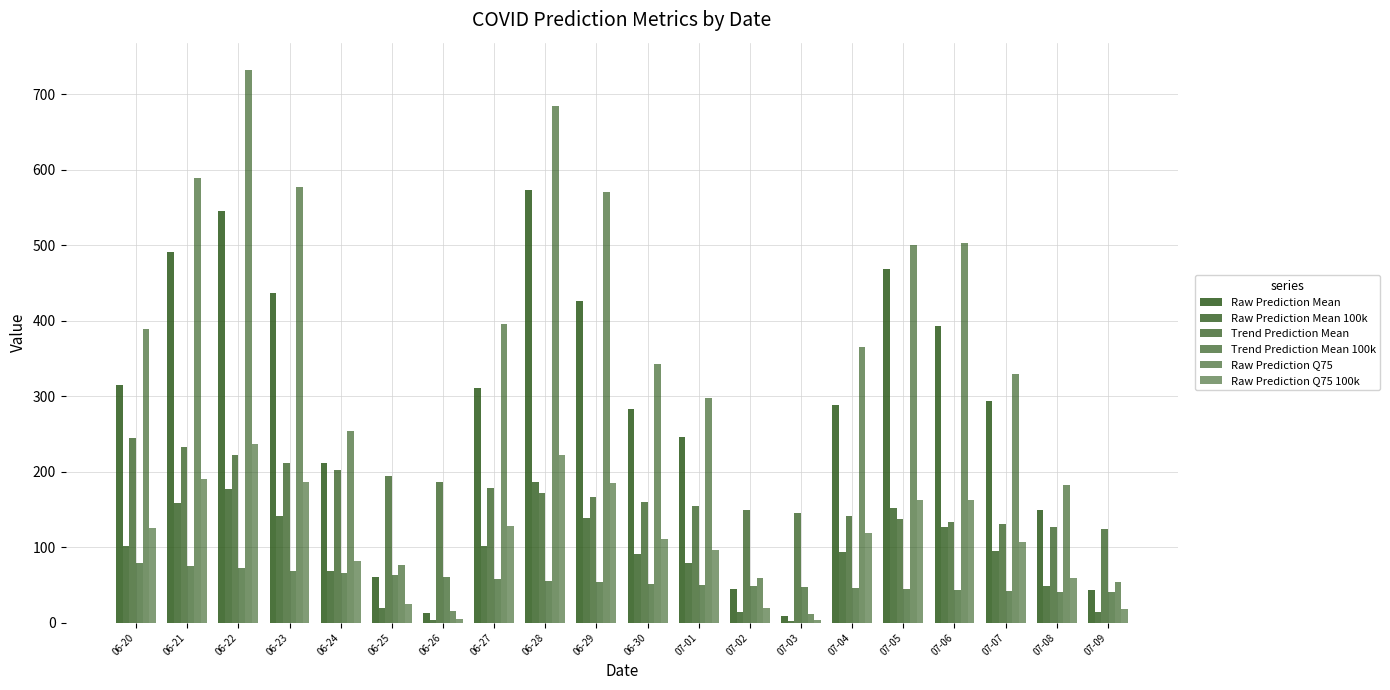

The Trend Prediction Mean 100k series shows 58.1 at 06-27. True or false?

True